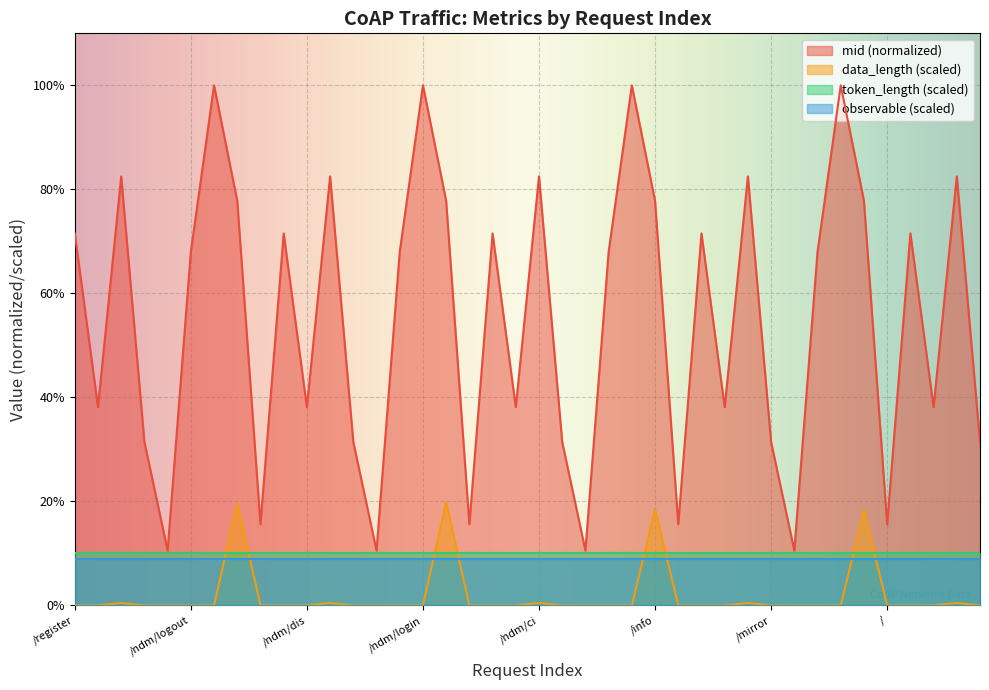

True or false: mid and data_length intersect in this chart.

False